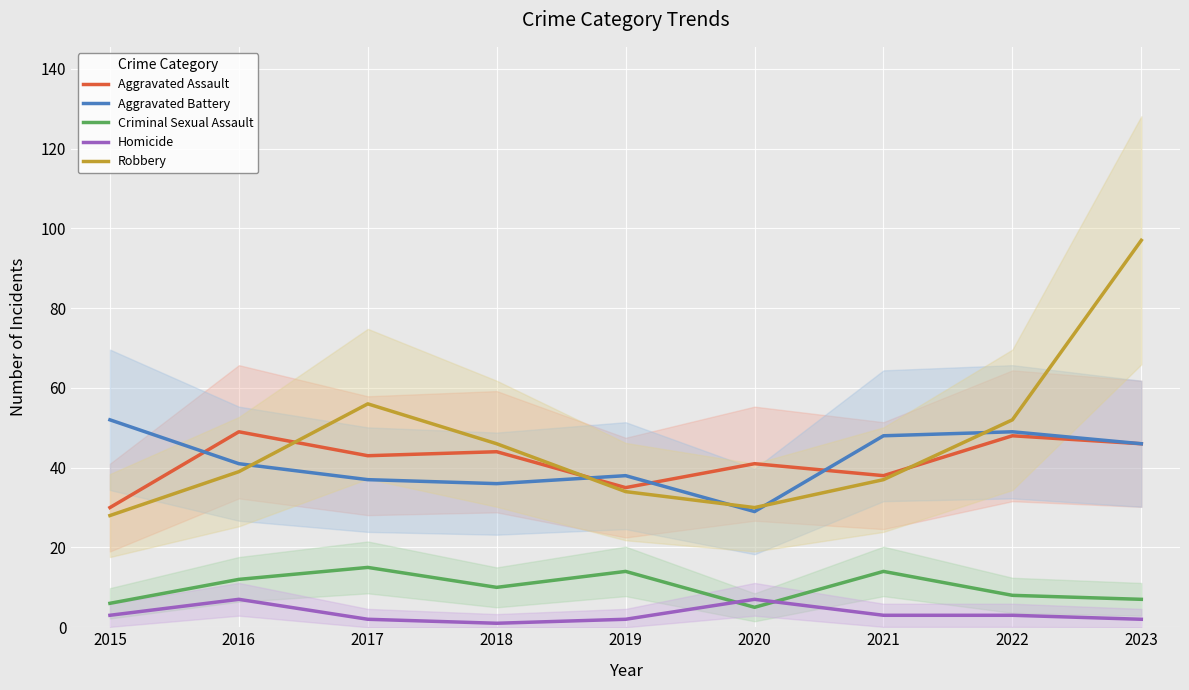

What is the difference between the maximum and second lowest values in the Criminal Sexual Assault series?

9